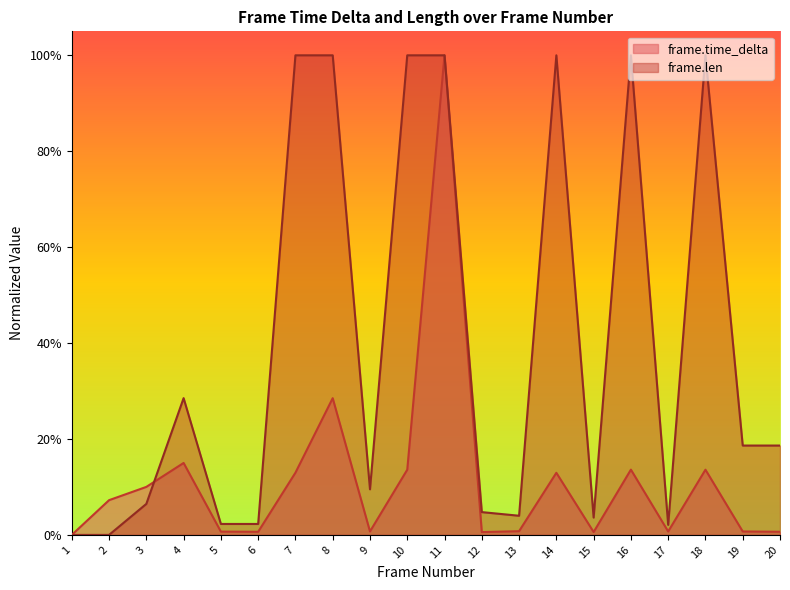

What are all the series names shown in the legend?

frame.time_delta, frame.len